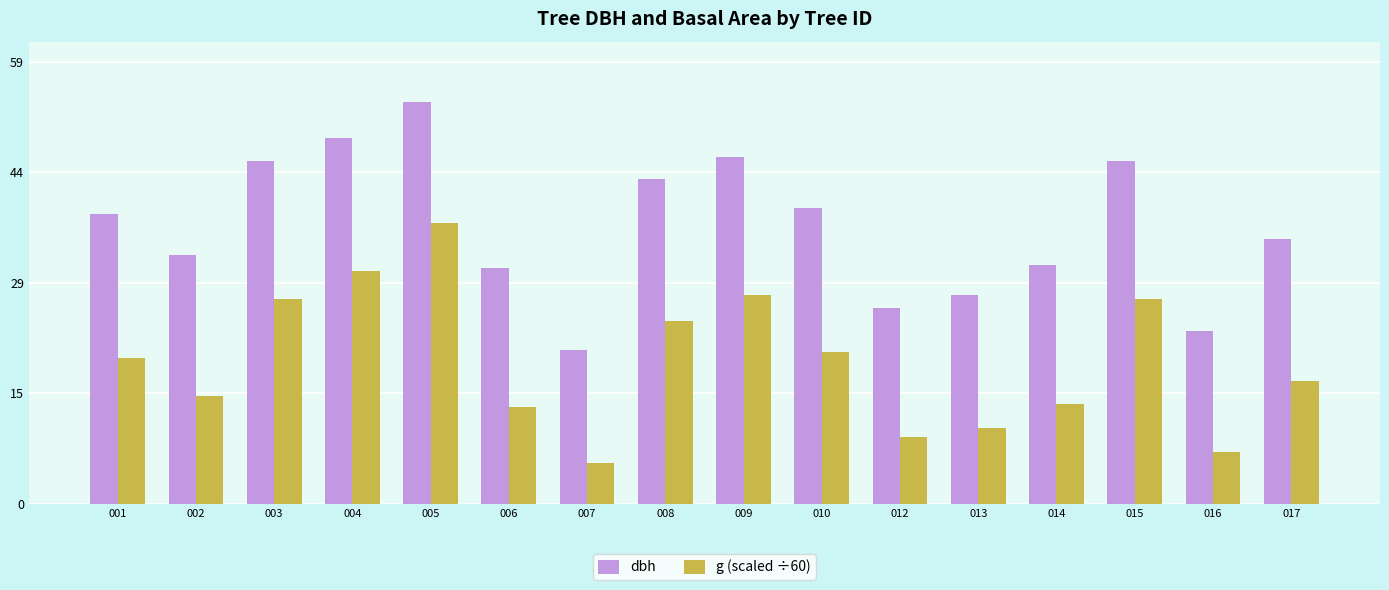

What is the difference between the highest and lowest values at 015?

18.4